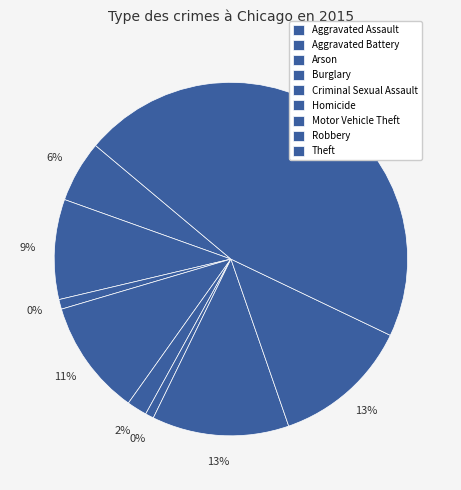

Rank the categories by value from lowest to highest.

Homicide, Arson, Criminal Sexual Assault, Aggravated Assault, Aggravated Battery, Burglary, Motor Vehicle Theft, Robbery, Theft